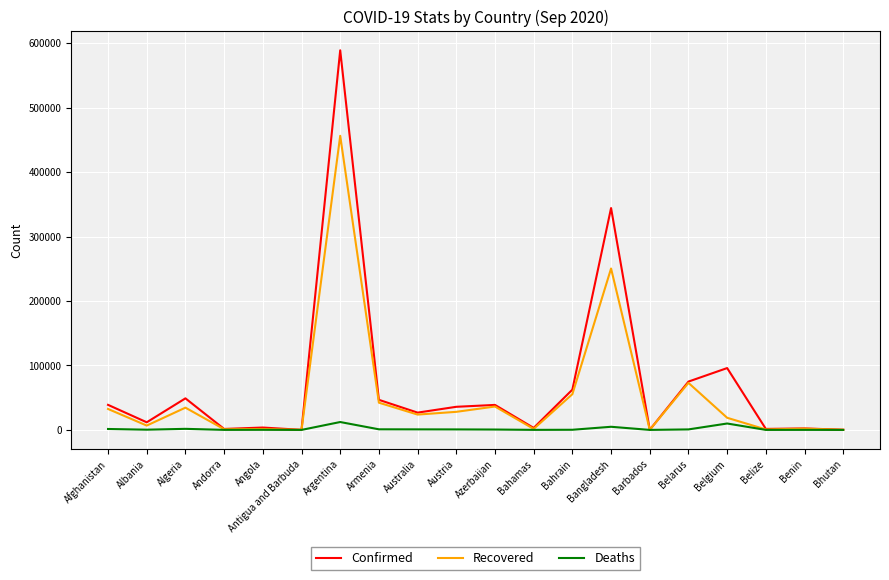

True or false: Confirmed has a value of 3087 at Bahamas.

True